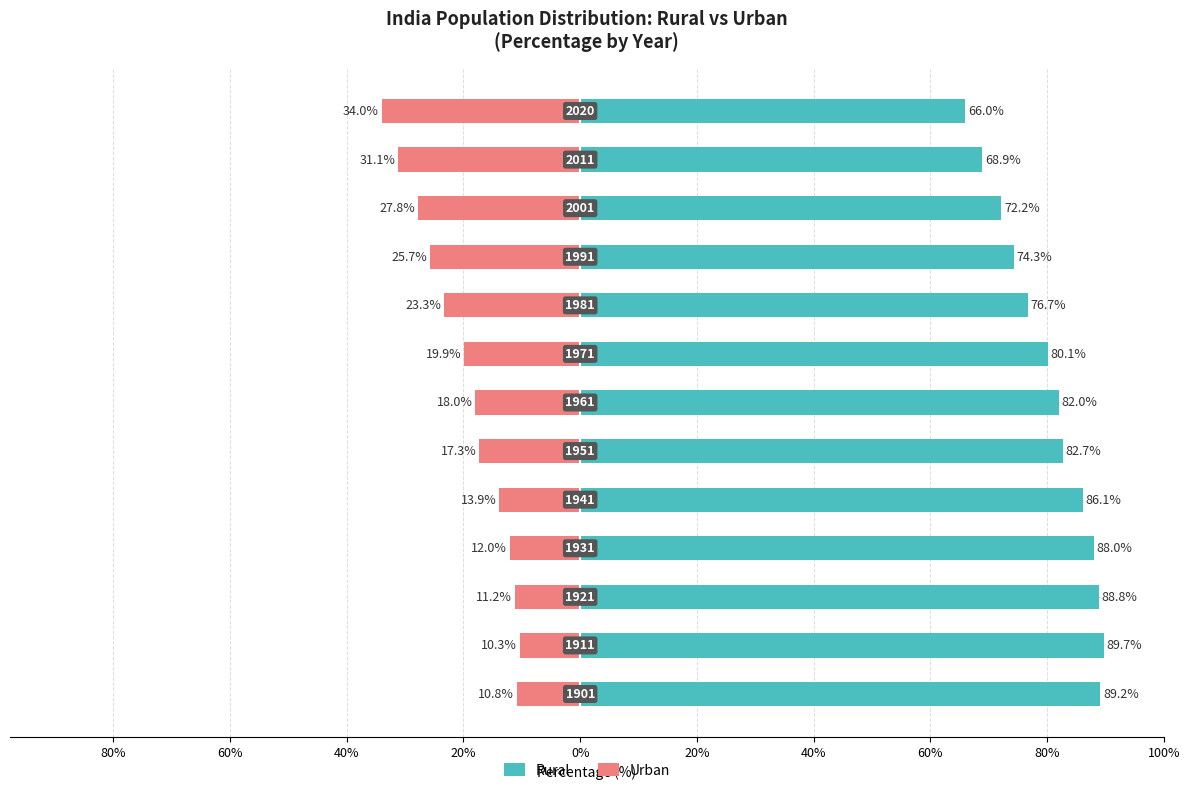

The value of Urban at 80% is -31.0. True or false?

False